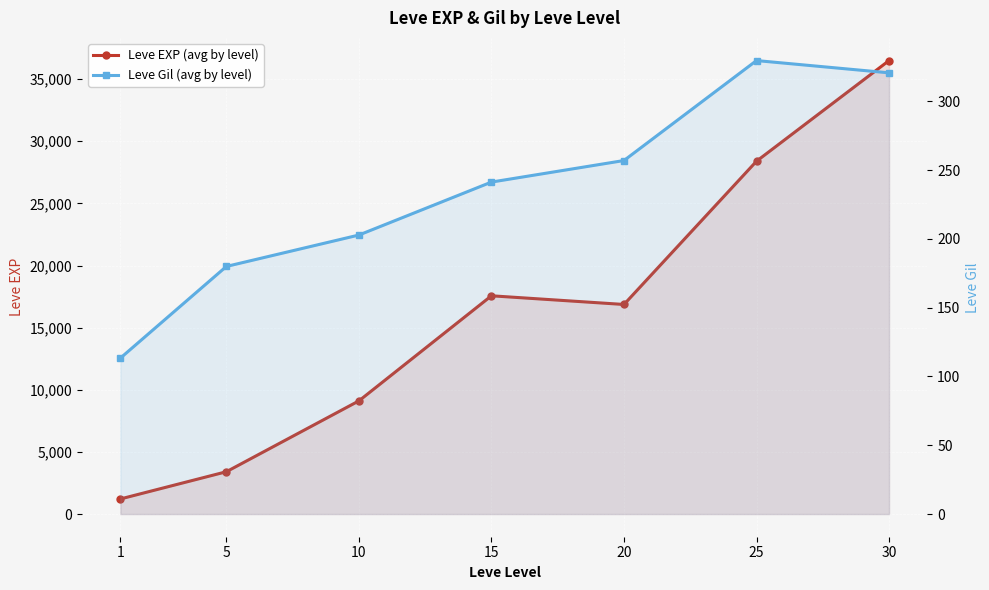

What is the lowest value of the Leve Gil (avg by level) series?

113.3